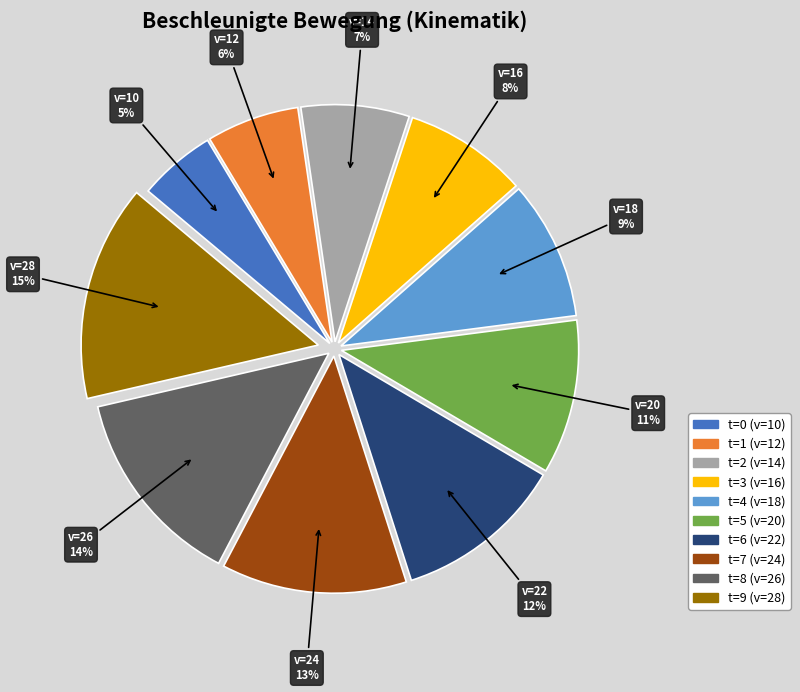

Which has a higher value, t=2 (v=14) or t=3 (v=16)?

t=3 (v=16)